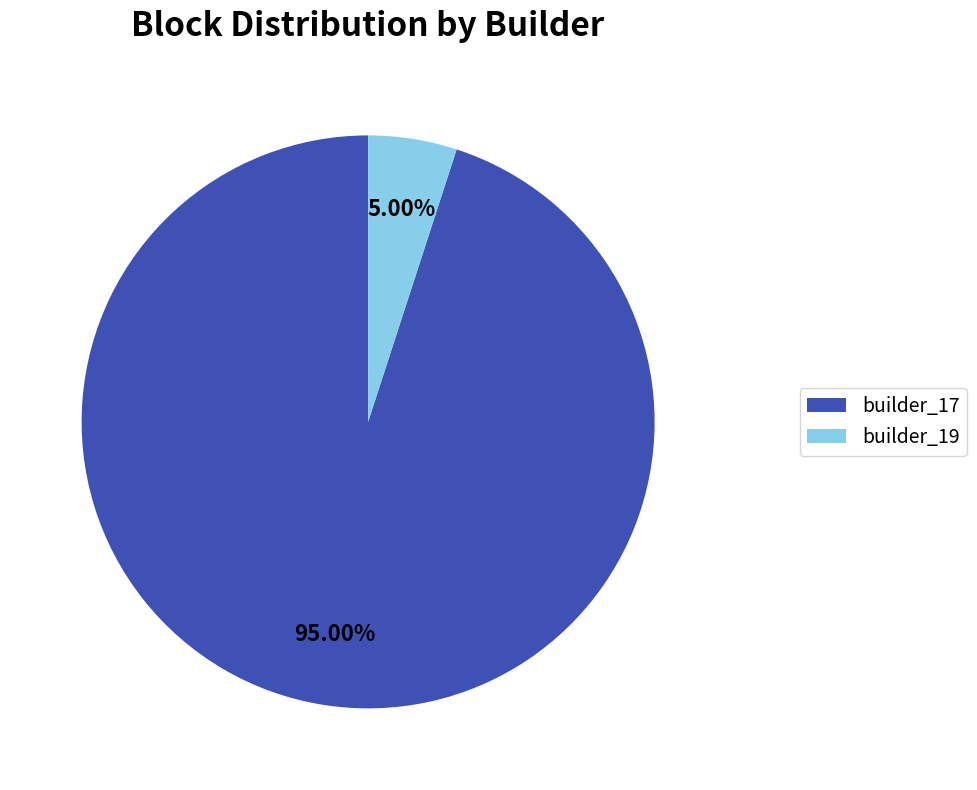

Which has a higher value, builder_17 or builder_19?

builder_17